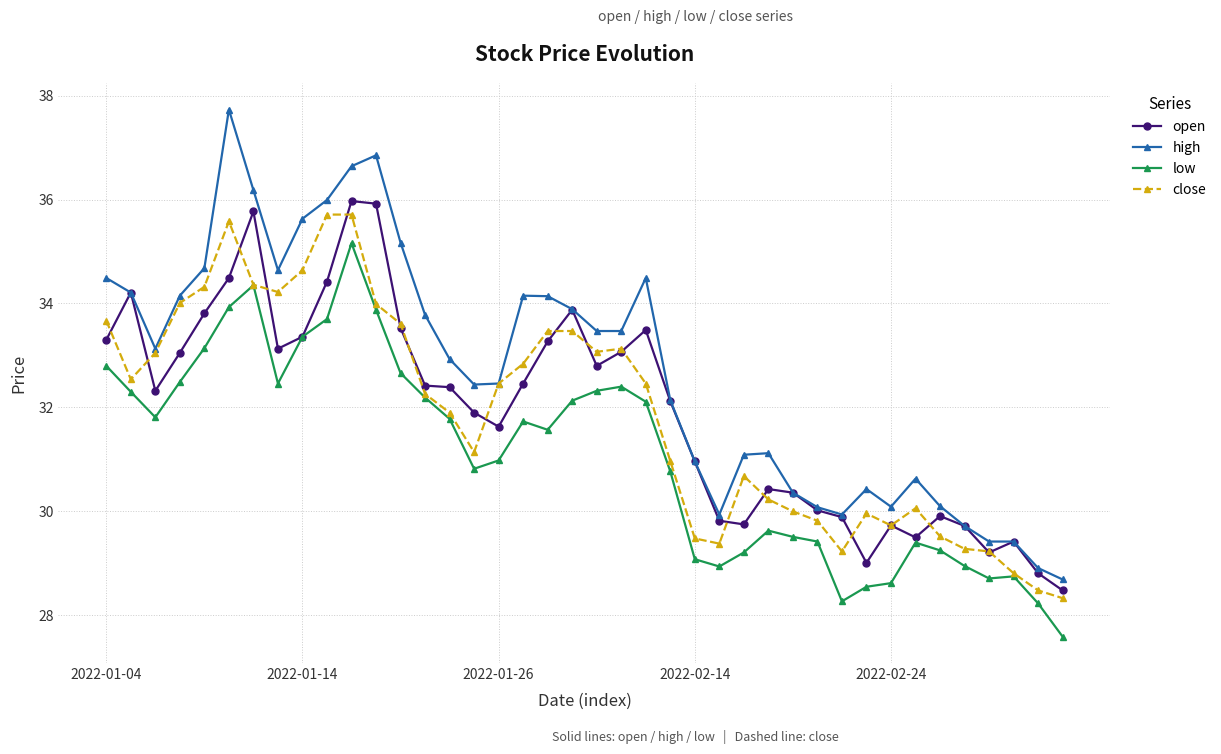

What is the value of the open point at the 33rd from the left?

29.7